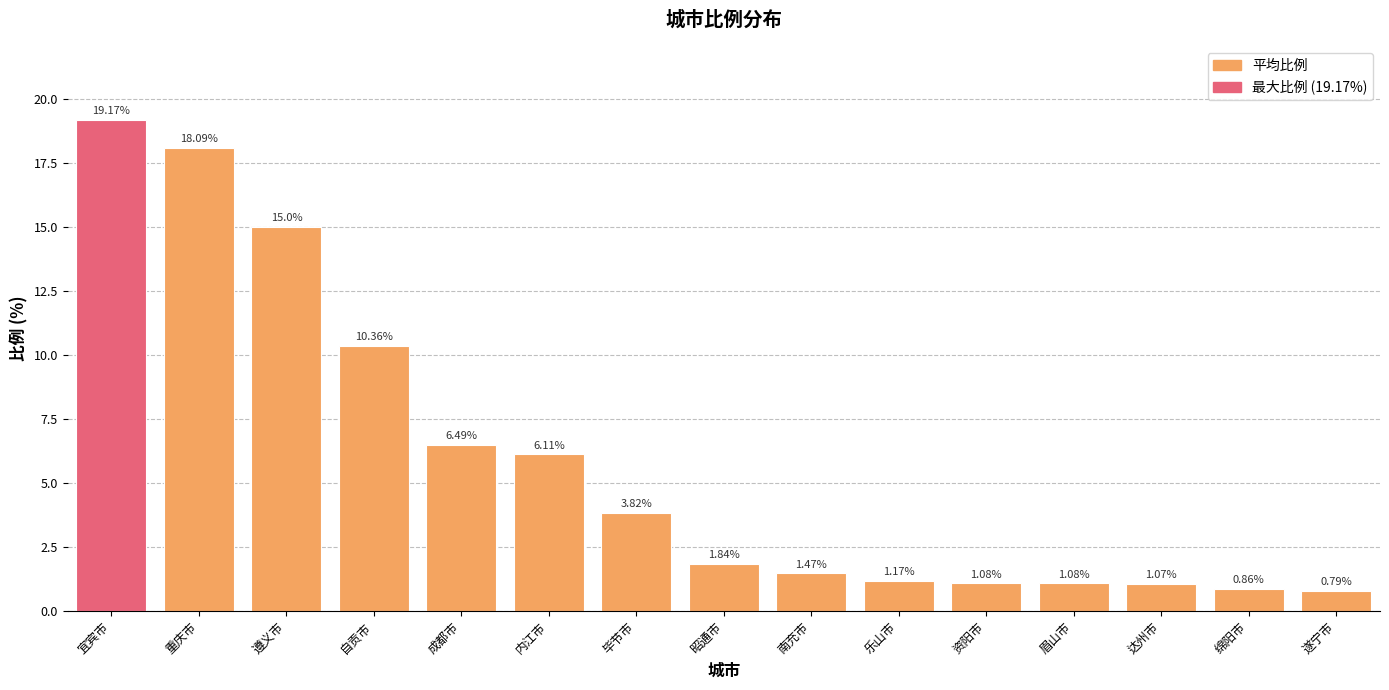

What is the label of the 13th bar from the right?

遵义市